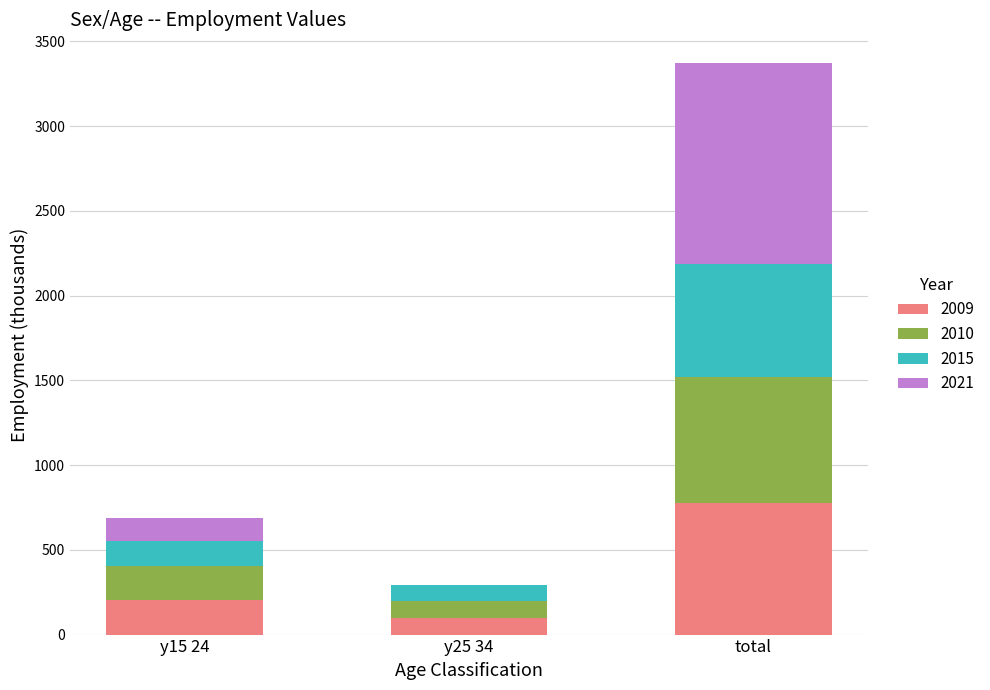

At which label does 2009 reach its peak?

total